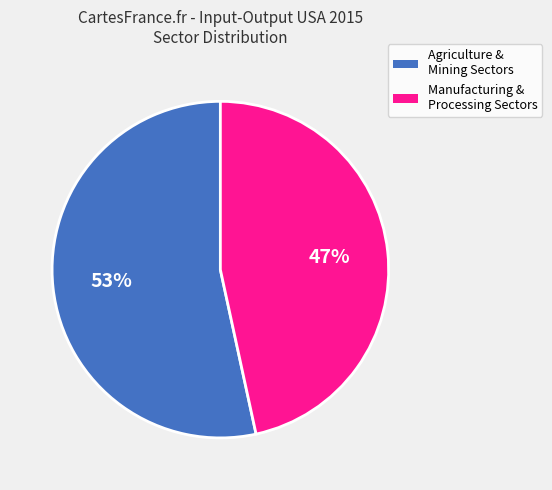

To the nearest percent, what is the average slice percentage?

50%